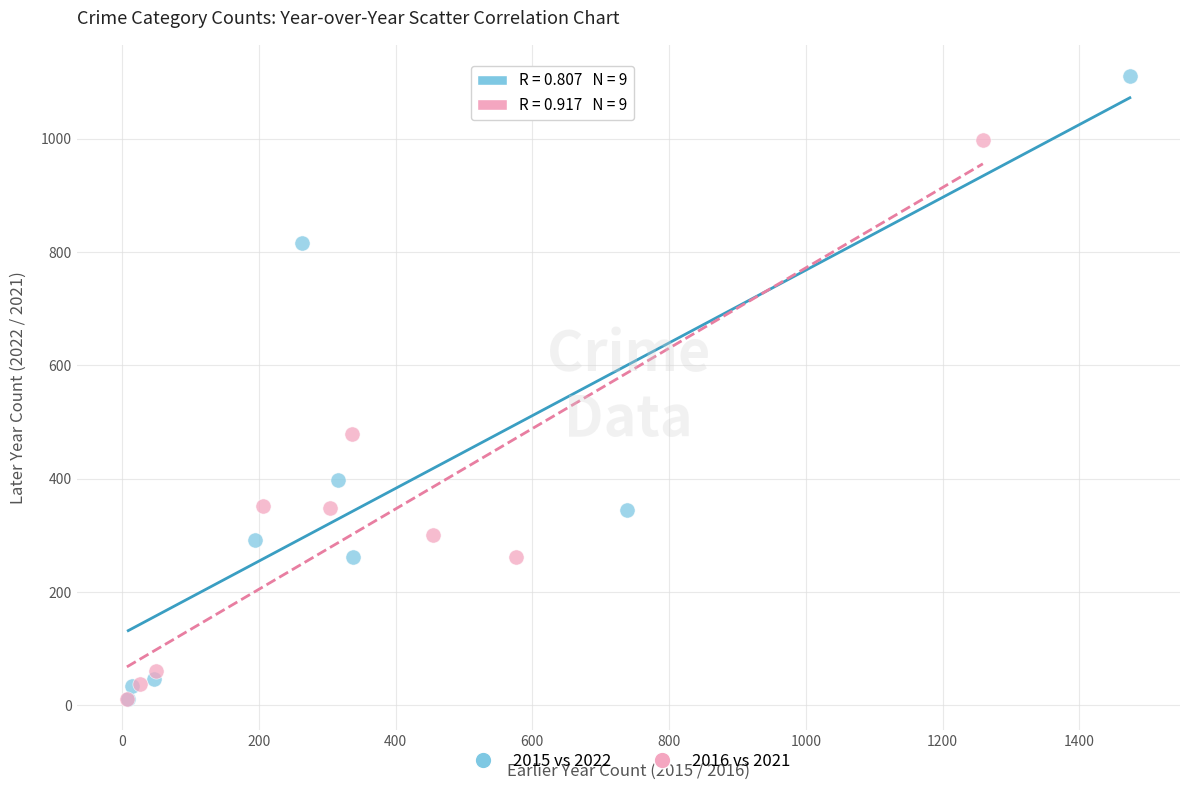

Which series has the widest spread of Y values?

2015 vs 2022